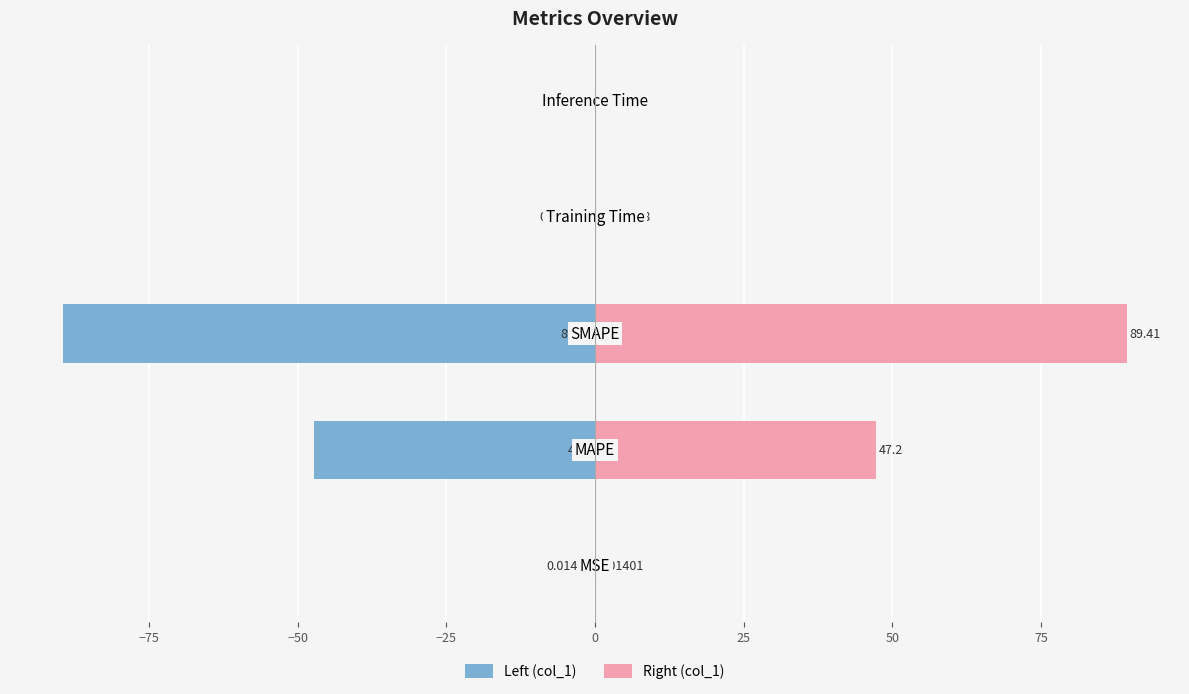

What are all the series names shown in the legend?

Left (col_1), Right (col_1)